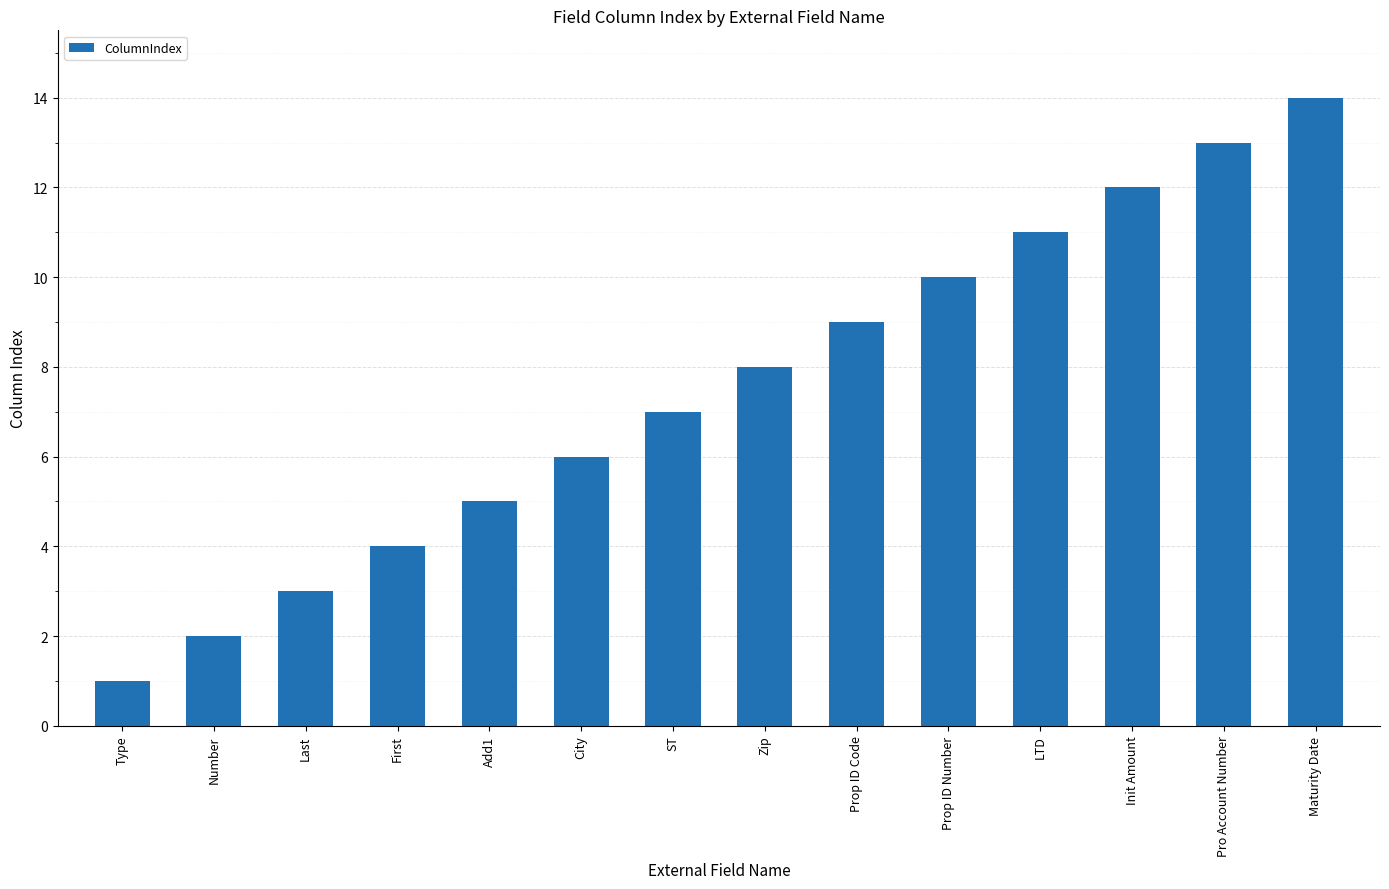

Between First and Zip, which is larger?

Zip